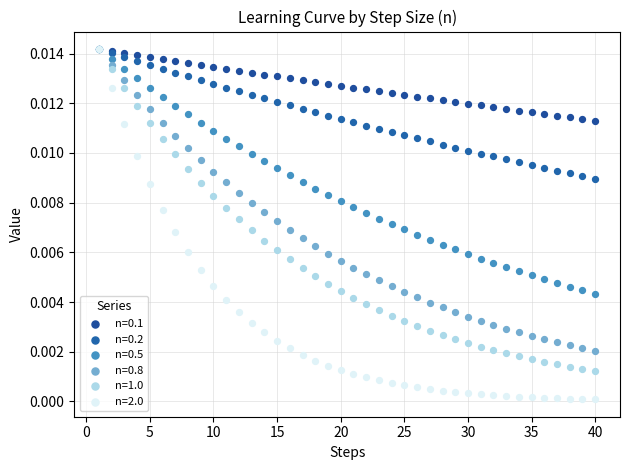

What are all the series names shown in the legend?

n=0.1, n=0.2, n=0.5, n=0.8, n=1.0, n=2.0